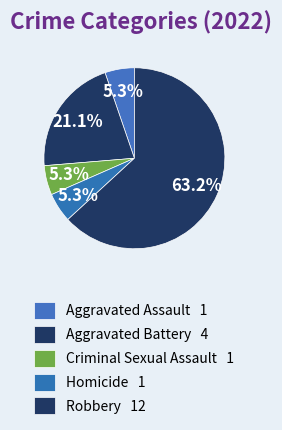

What is the smallest slice in the pie chart?

Aggravated Assault